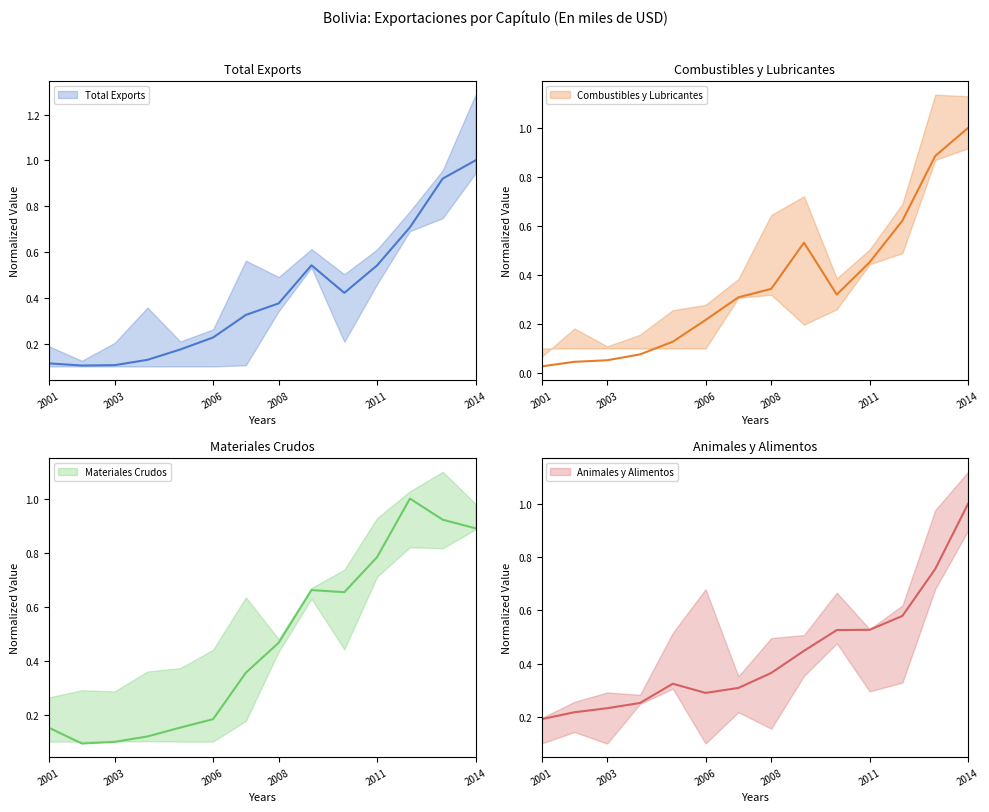

What is the difference between the maximum and second lowest values in the Combustibles y Lubricantes series?

1.0